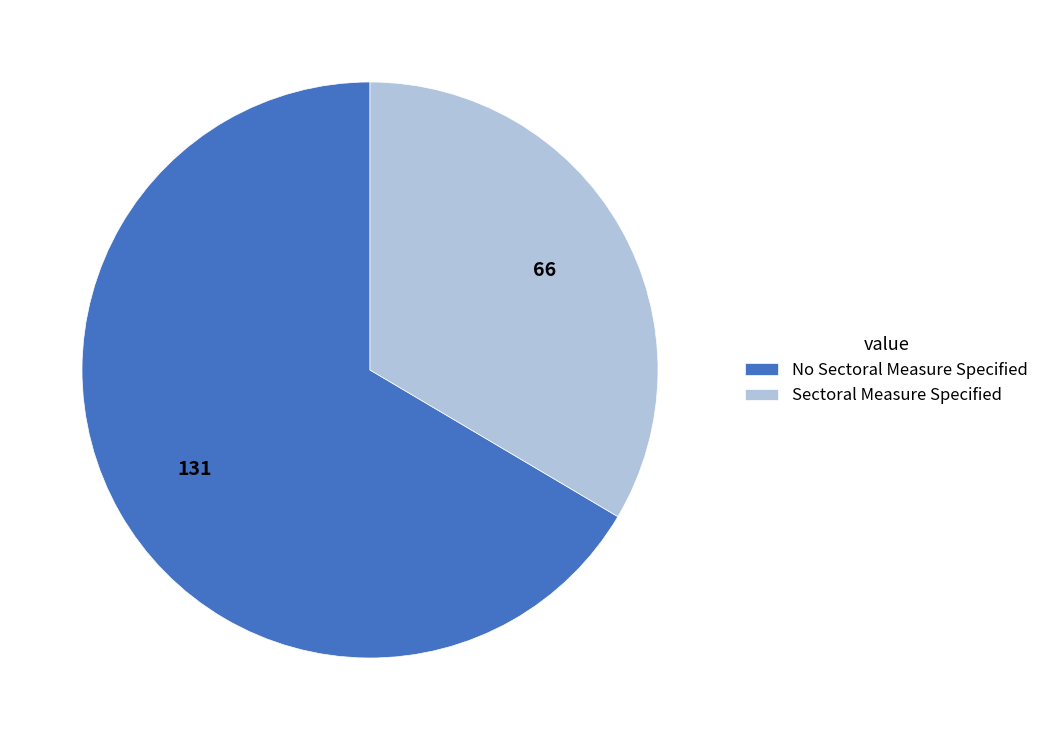

Count the number of slices in the pie.

2